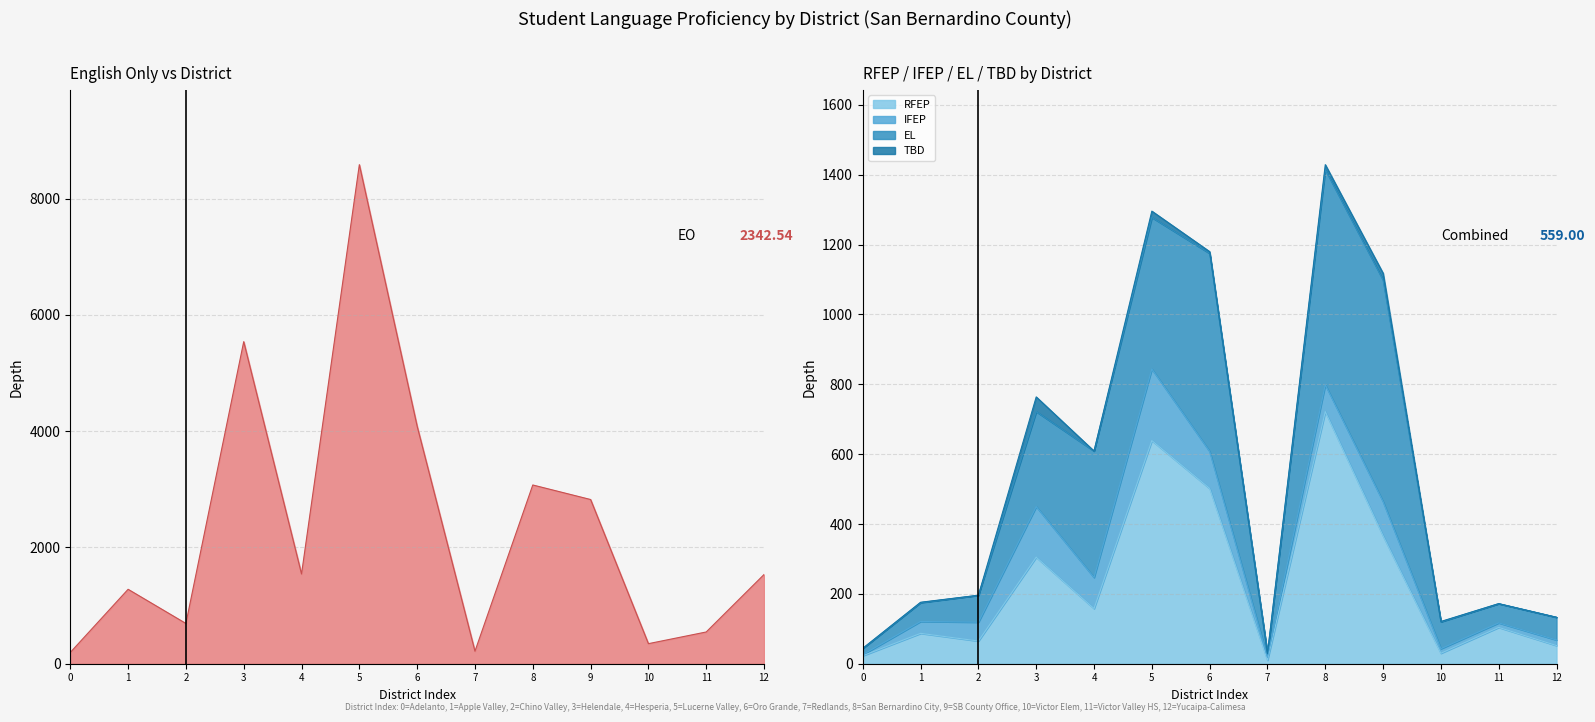

List the labels in order of To Be Determined (TBD) value, largest first.

Helendale Elementary, San Bernardino County Office of Education, Lucerne Valley Unified, San Bernardino City Unified, Oro Grande, Apple Valley Unified, Victor Elementary, Adelanto Elementary, Chino Valley Unified, Hesperia Unified, Redlands Unified, Victor Valley Union High, Yucaipa-Calimesa Joint Unified